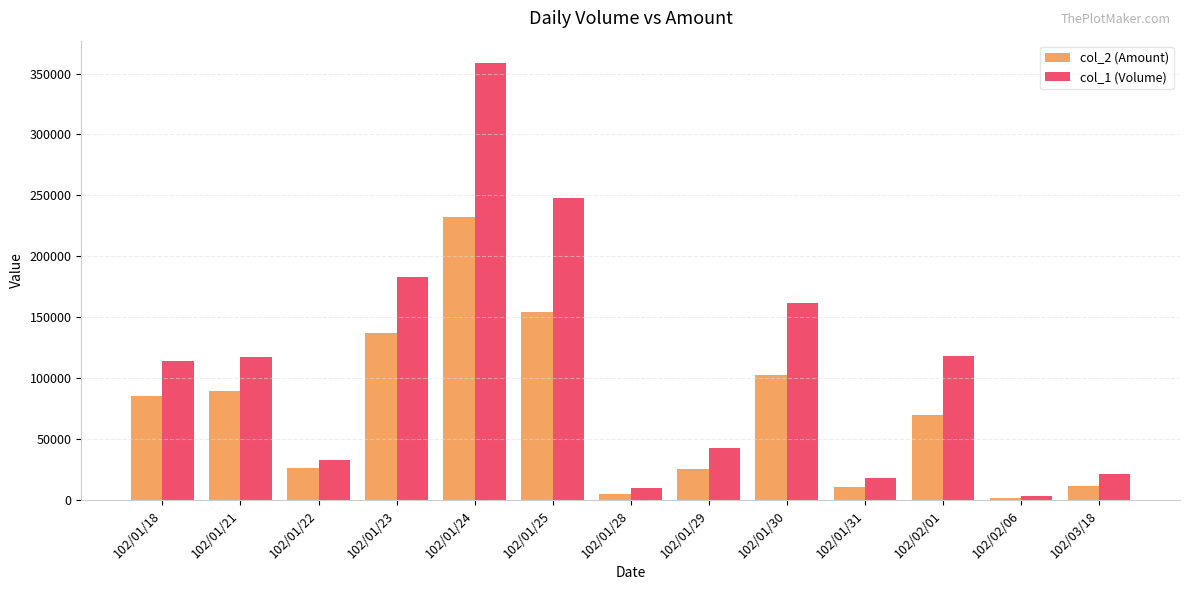

What is the maximum value for col_1 (Volume)?

359000